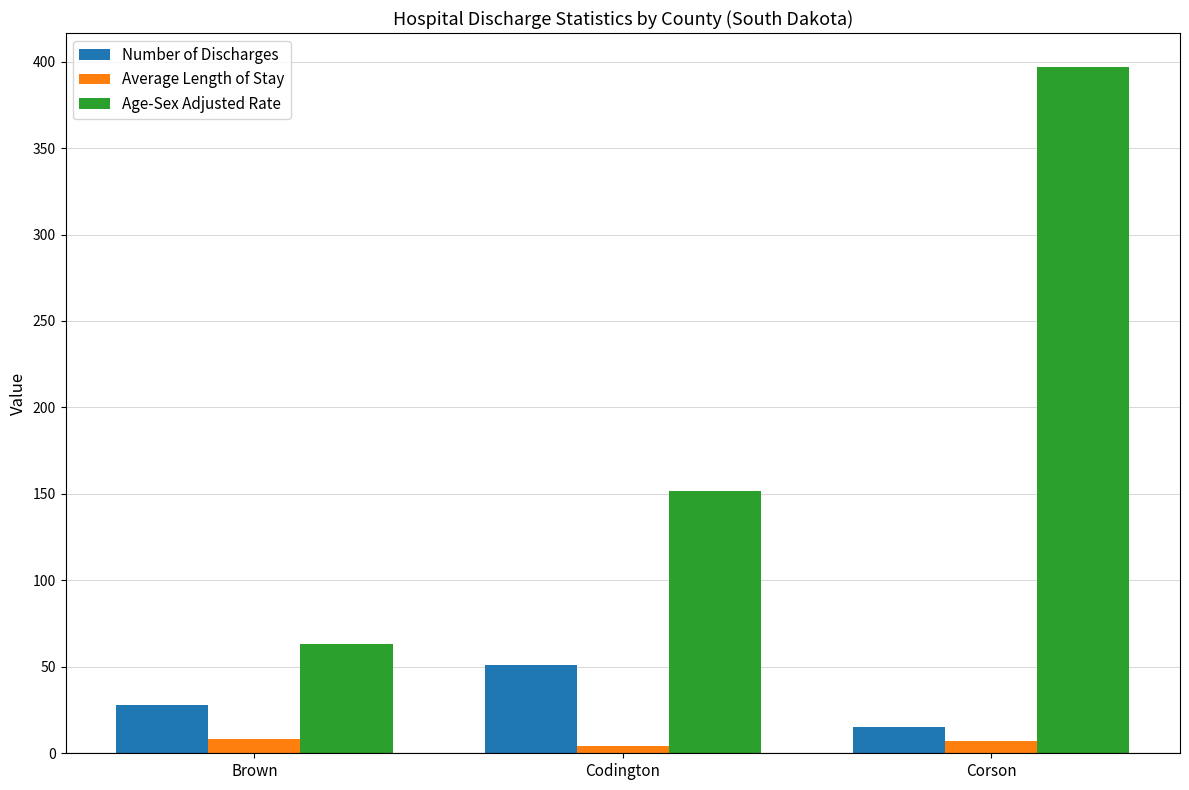

At which category is the sum across all series the highest?

Corson